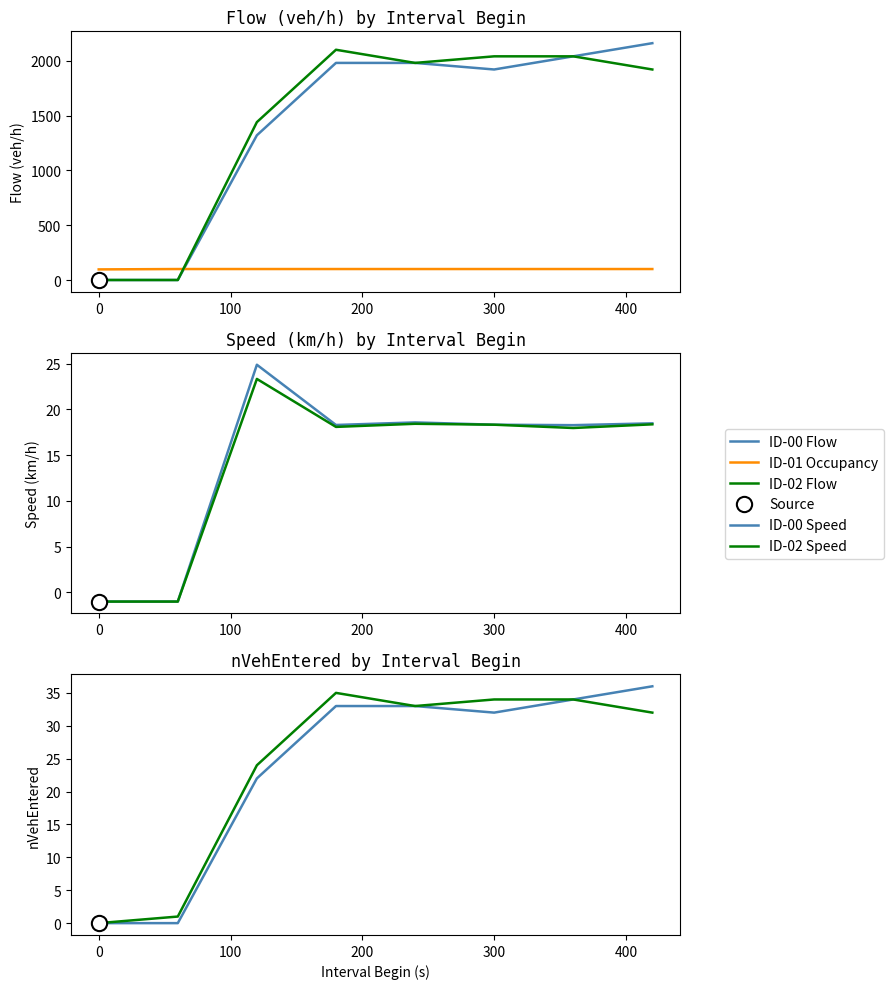

How many values in the ID-00 Flow series exceed 1980?

2